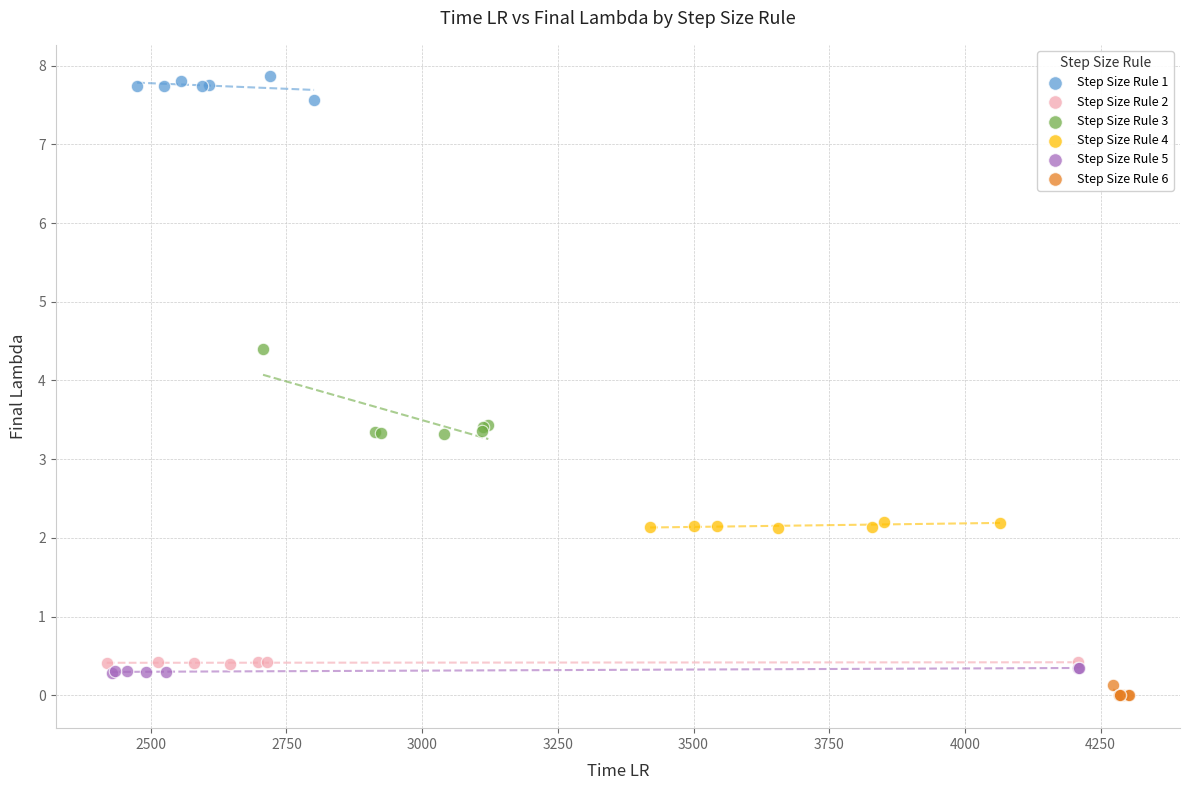

Which series reaches the maximum Y coordinate?

Step Size Rule 1